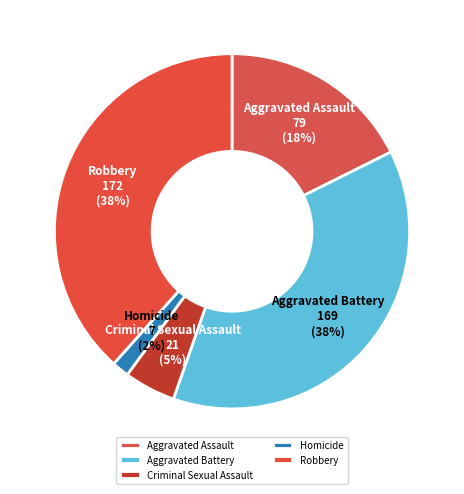

The Criminal Sexual Assault slice represents 13% of the pie. True or false?

False